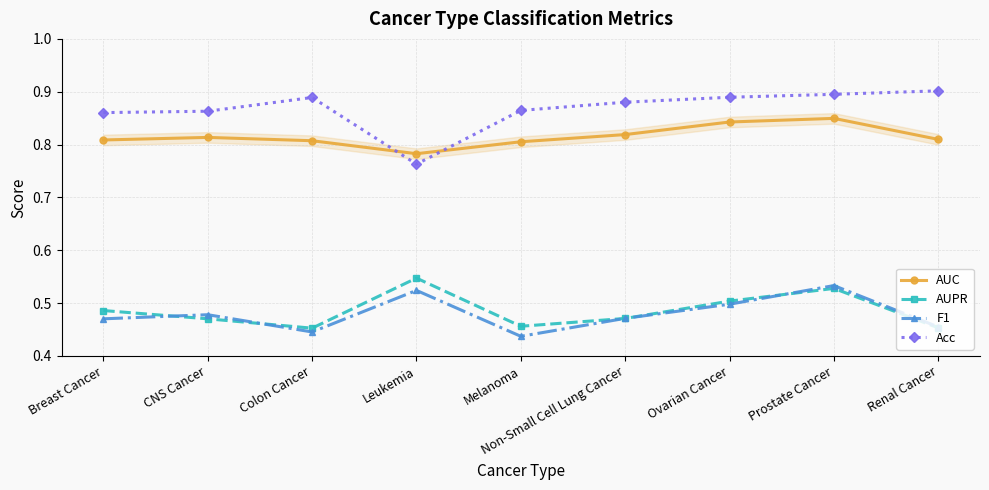

Count the AUPR values in the range 0 to 1.

9